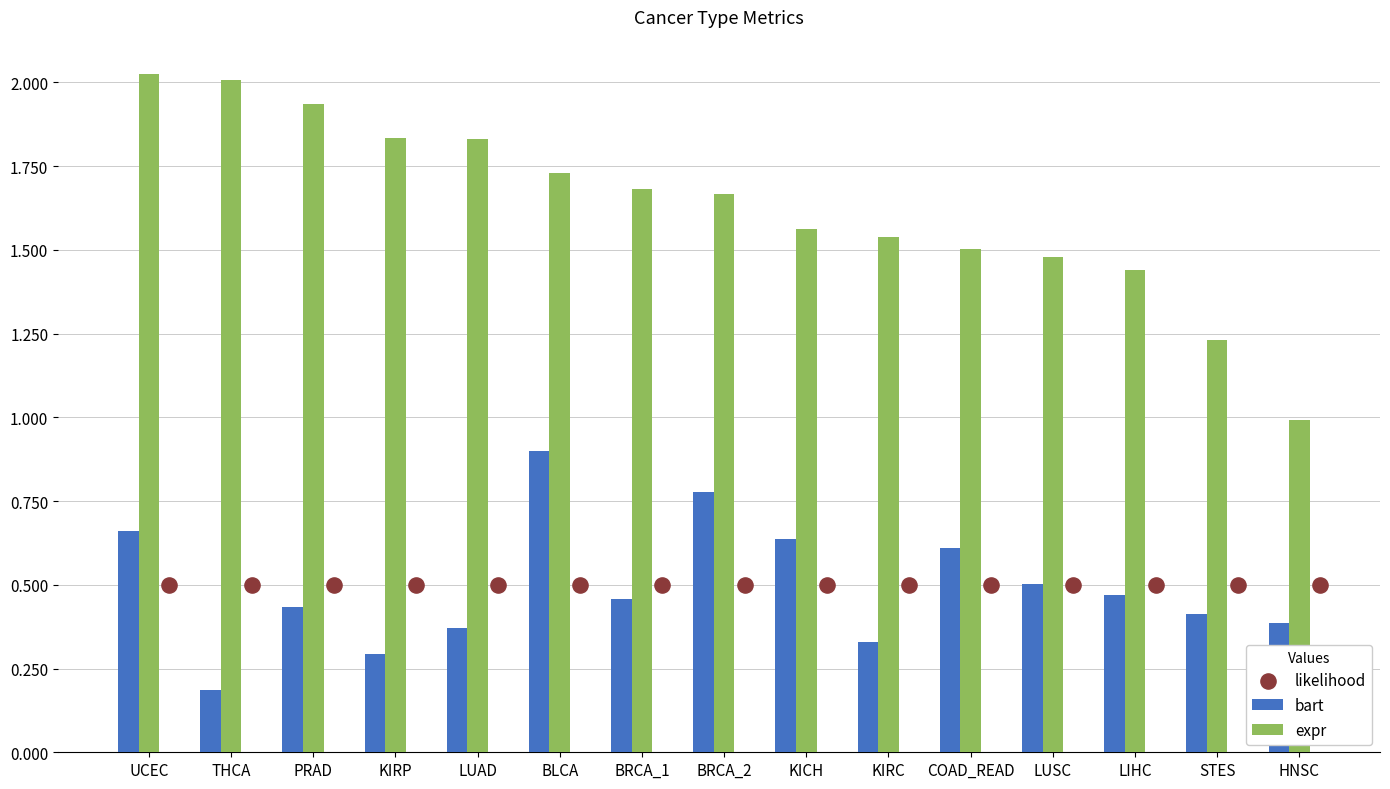

What are all the series names shown in the legend?

bart, expr, likelihood